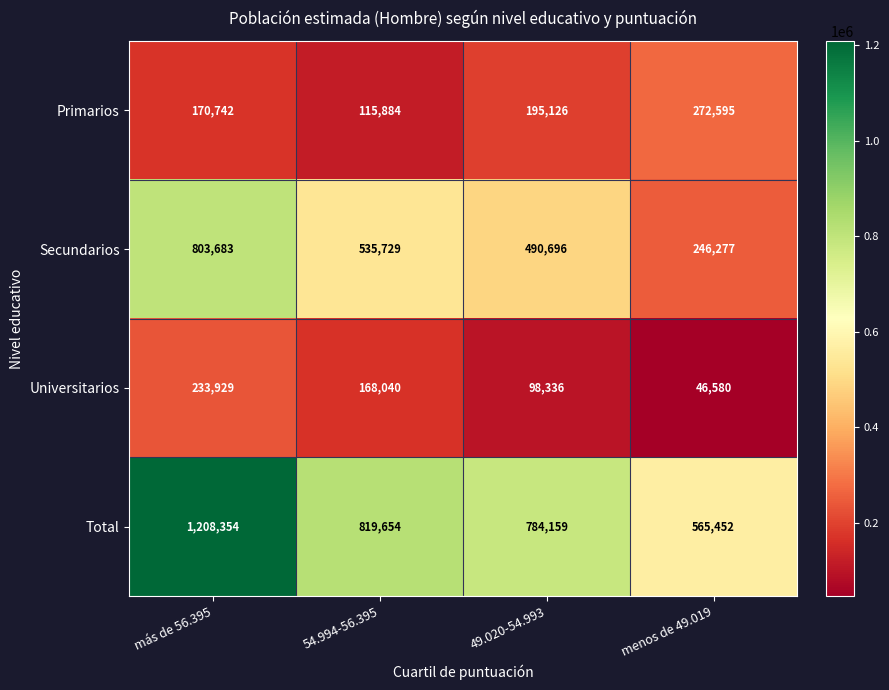

True or false: Universitarios has a value of 46580 at menos de 49.019.

True